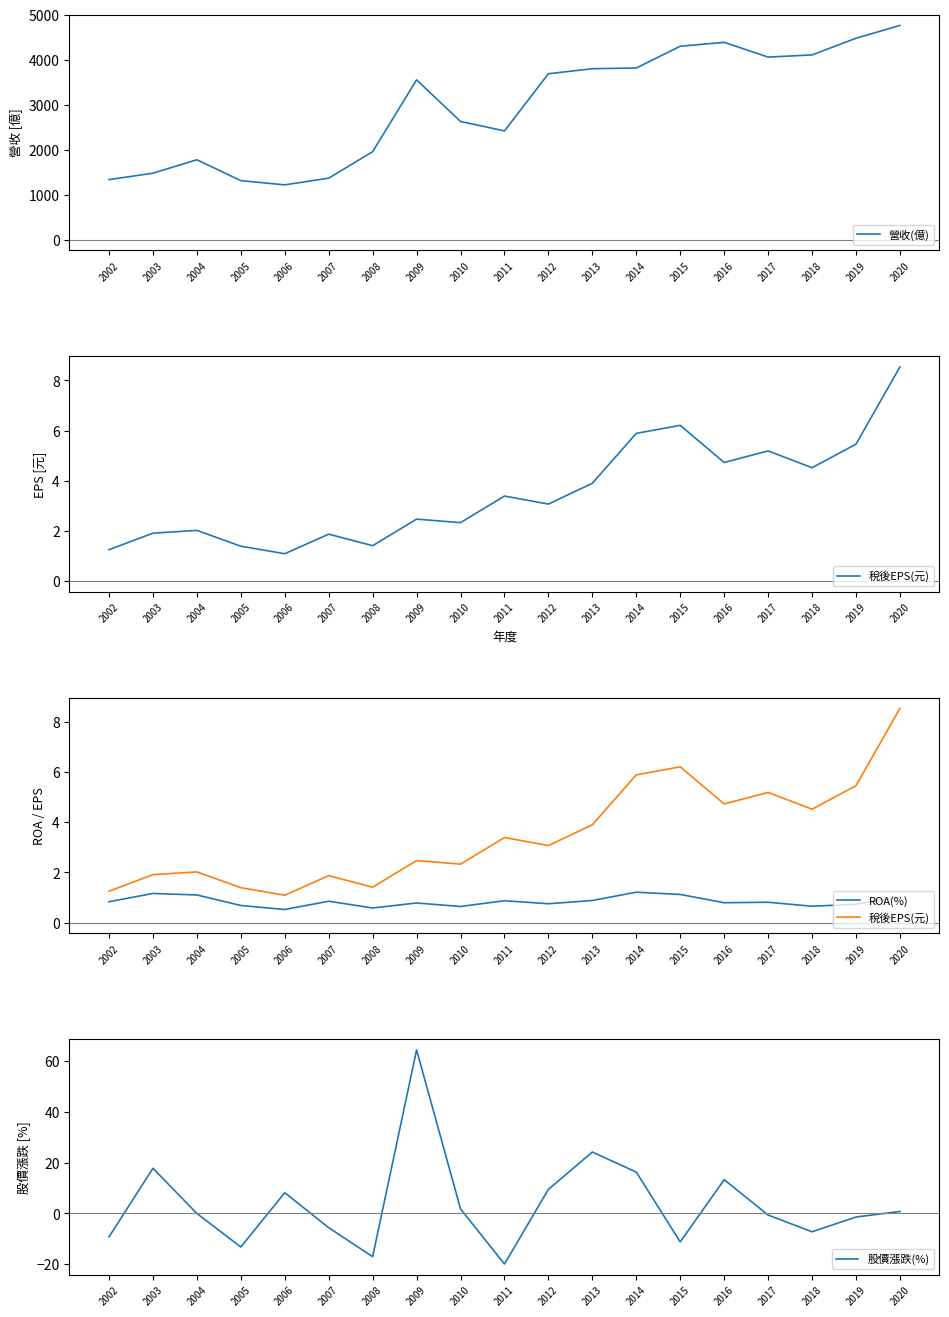

What is the difference between the second highest and second lowest values in the ROA(%) series?

0.6